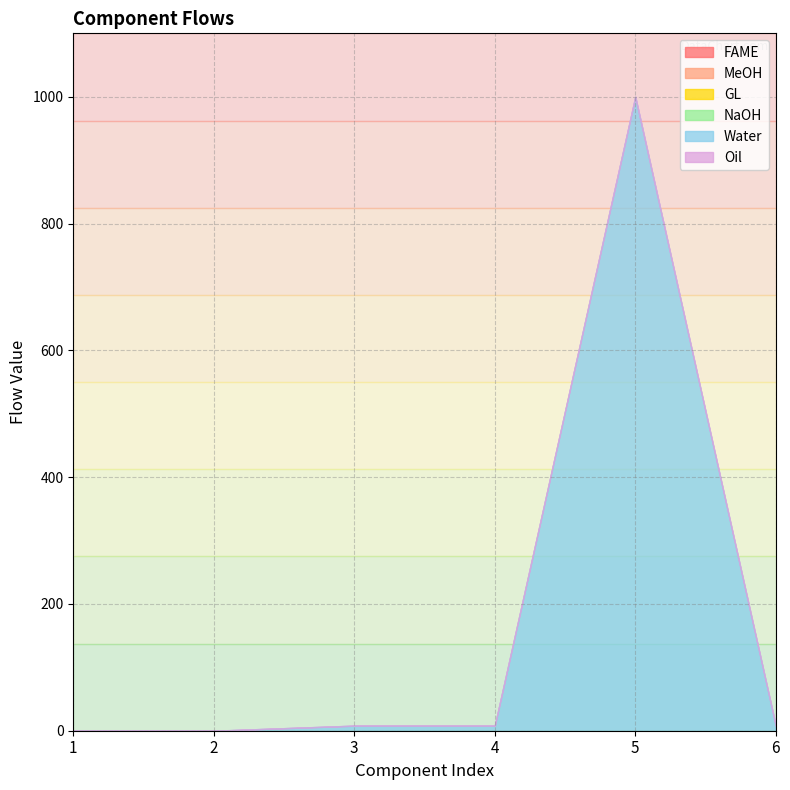

What is the difference between the maximum and second lowest values in the Water series?

1000